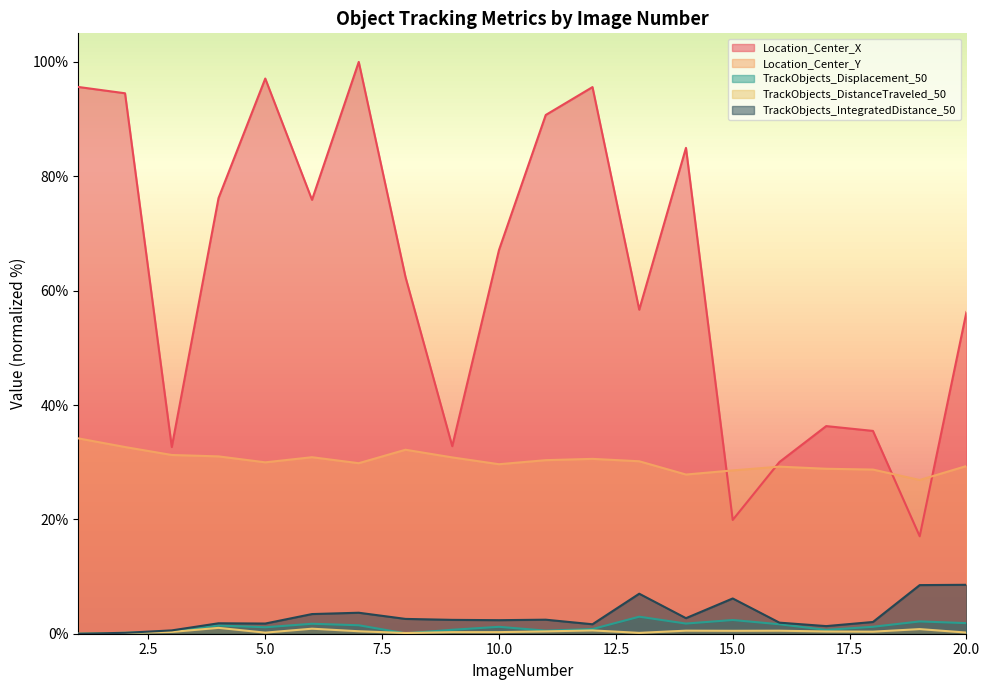

What is the difference between the maximum and minimum values in the TrackObjects_IntegratedDistance_50 series?

8.6